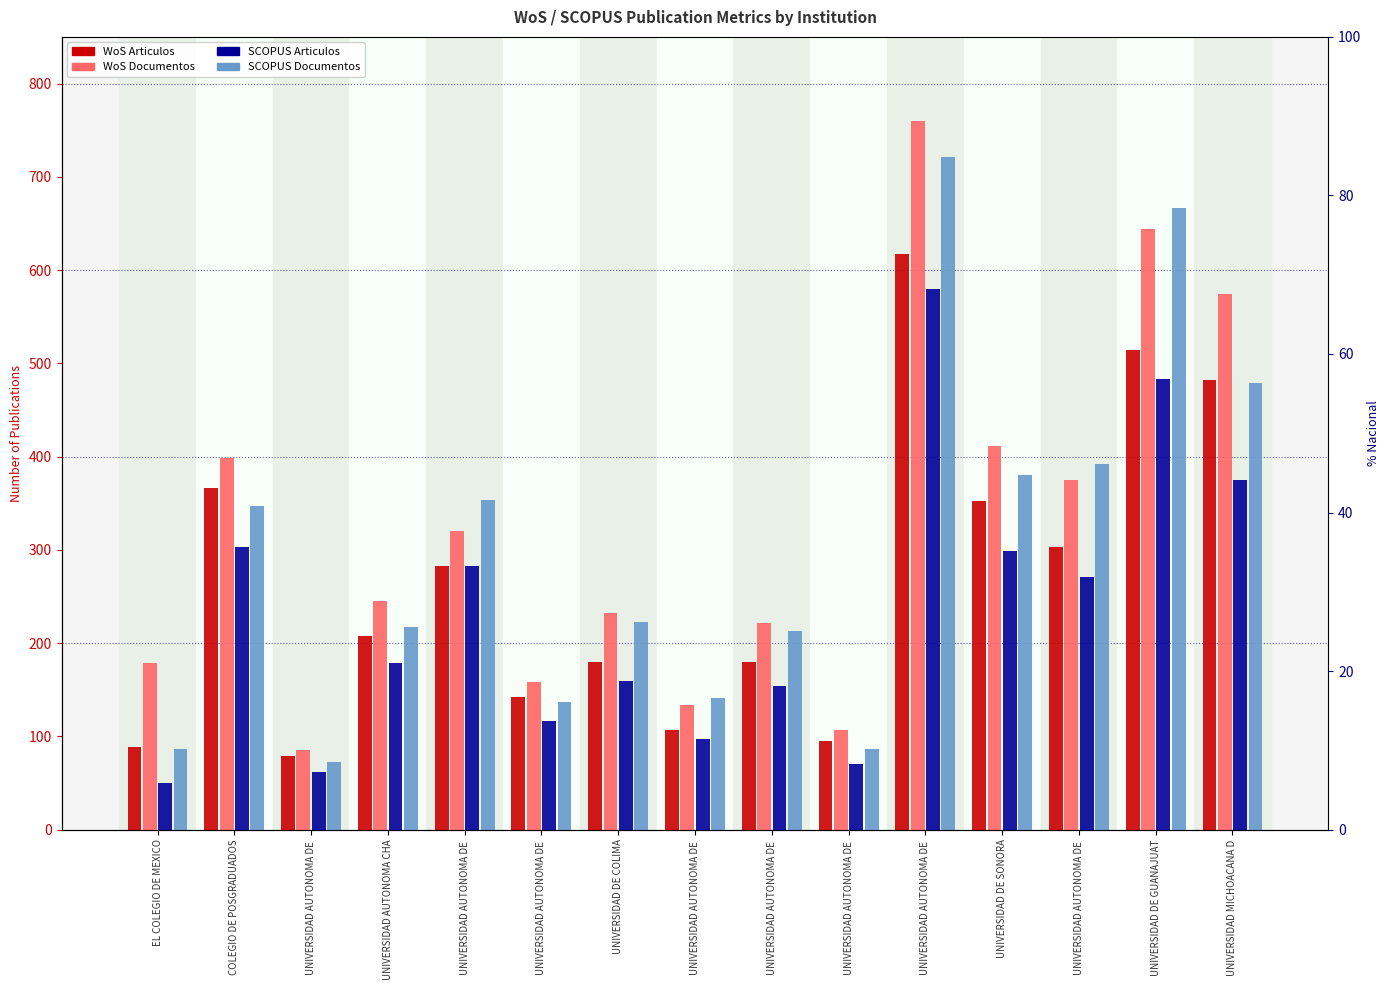

Rank the series by their maximum value, from highest to lowest.

WoS Documentos, SCOPUS Documentos, WoS Articulos, SCOPUS Articulos